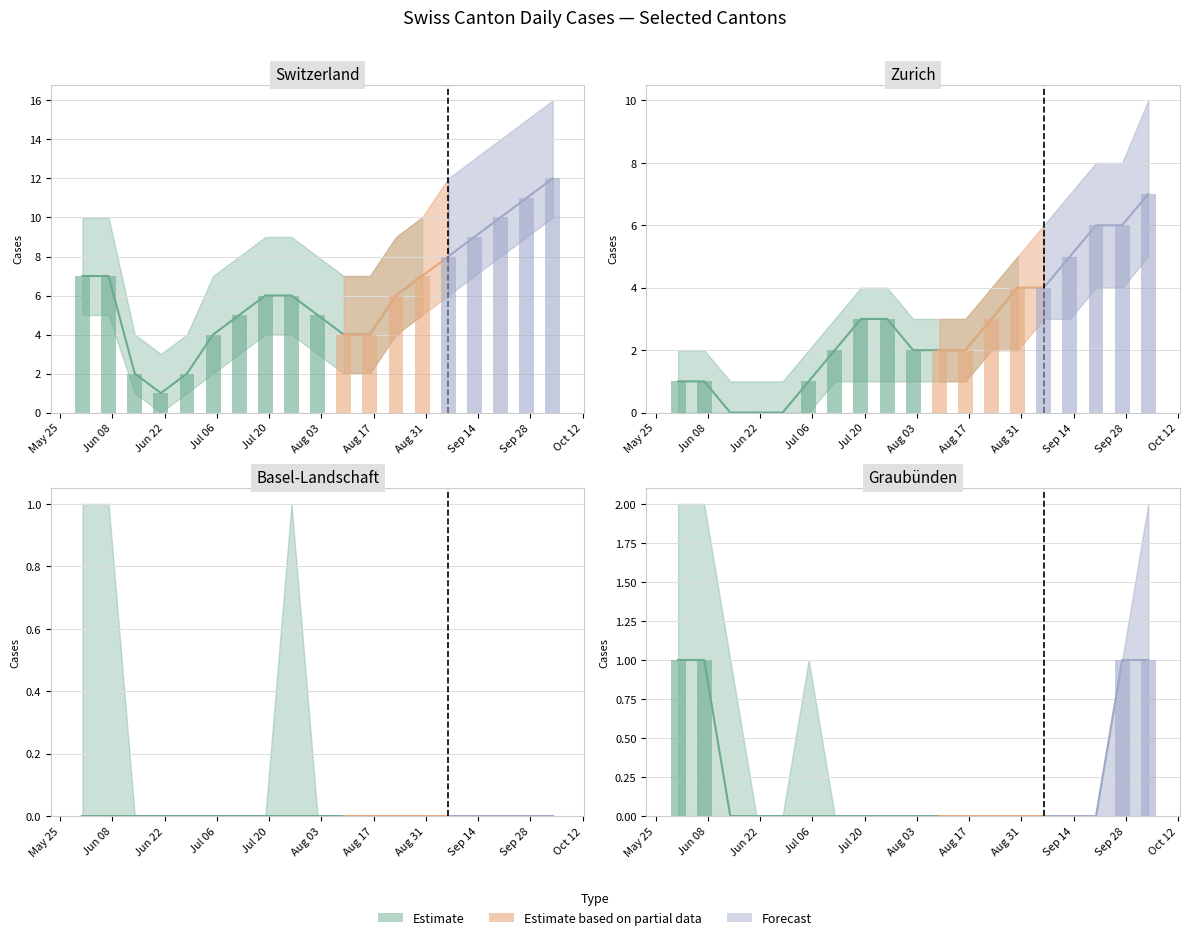

At which label is ZH closest to 3?

2020-07-19